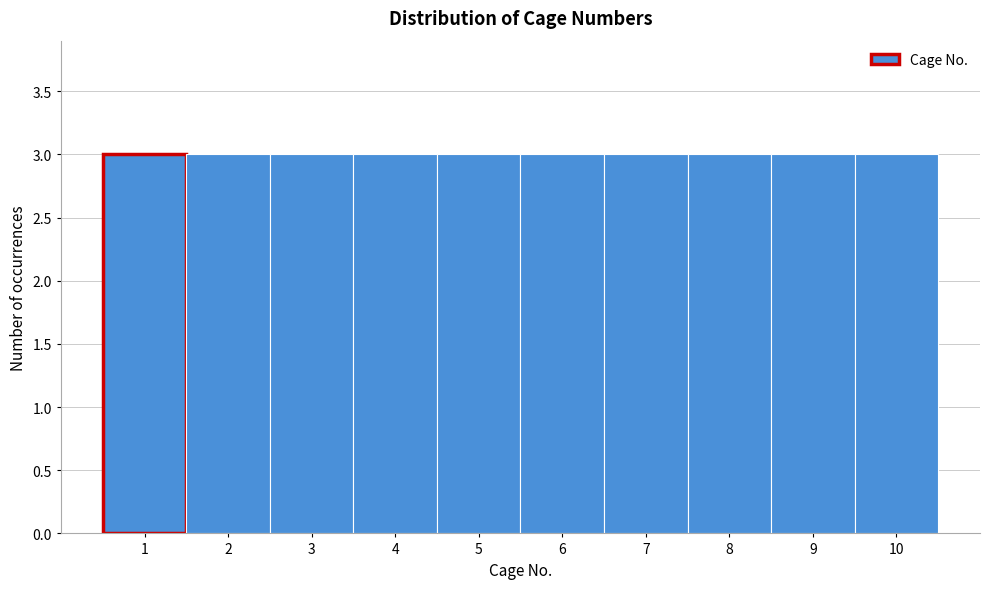

Reading left to right, transcribe this chart: for each bar, give the range it covers on the x-axis and its height. The values are not printed on the chart, so give them approximately, as read against the axis.

0.5 to 1.5: 3
1.5 to 2.5: 3
2.5 to 3.5: 3
3.5 to 4.5: 3
4.5 to 5.5: 3
5.5 to 6.5: 3
6.5 to 7.5: 3
7.5 to 8.5: 3
8.5 to 9.5: 3
9.5 to 10.5: 3